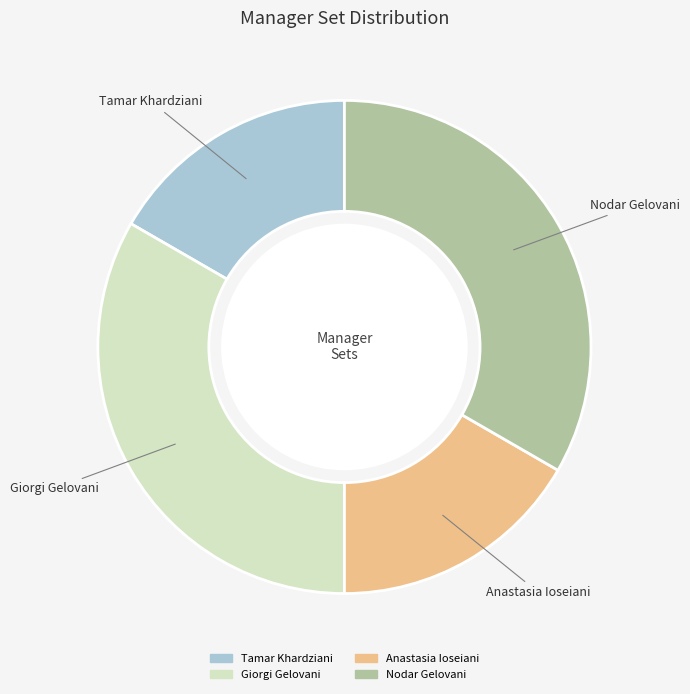

Which has a higher value, Anastasia Ioseiani or Nodar Gelovani?

Nodar Gelovani